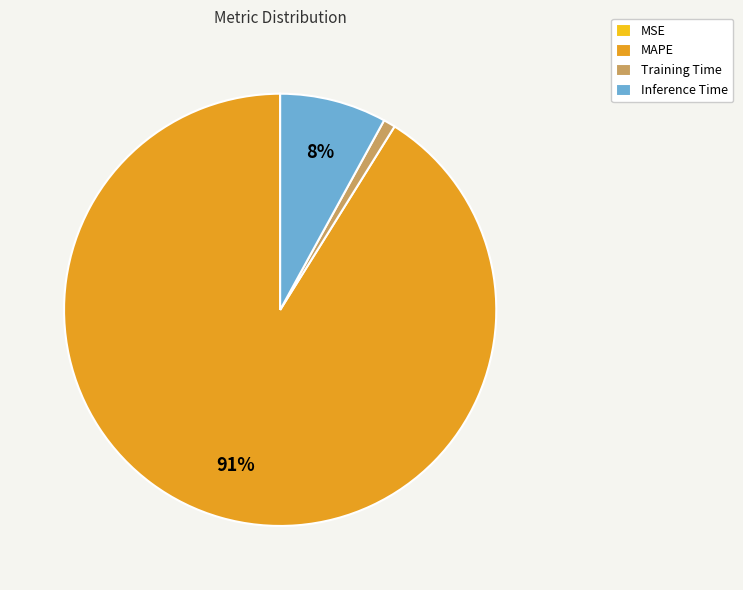

What is the majority slice?

MAPE